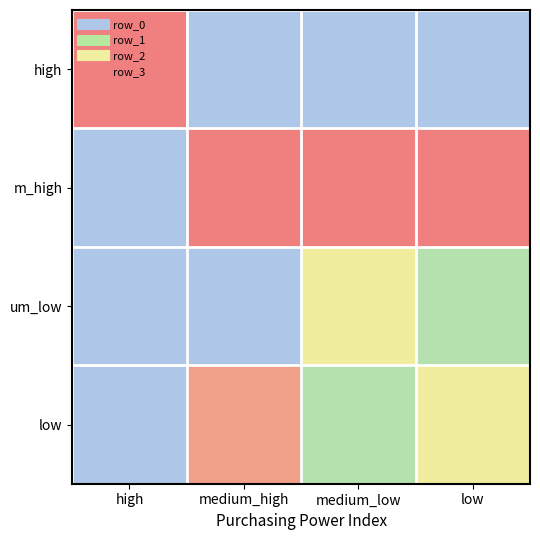

What is the spread (max minus min) of values at high?

30